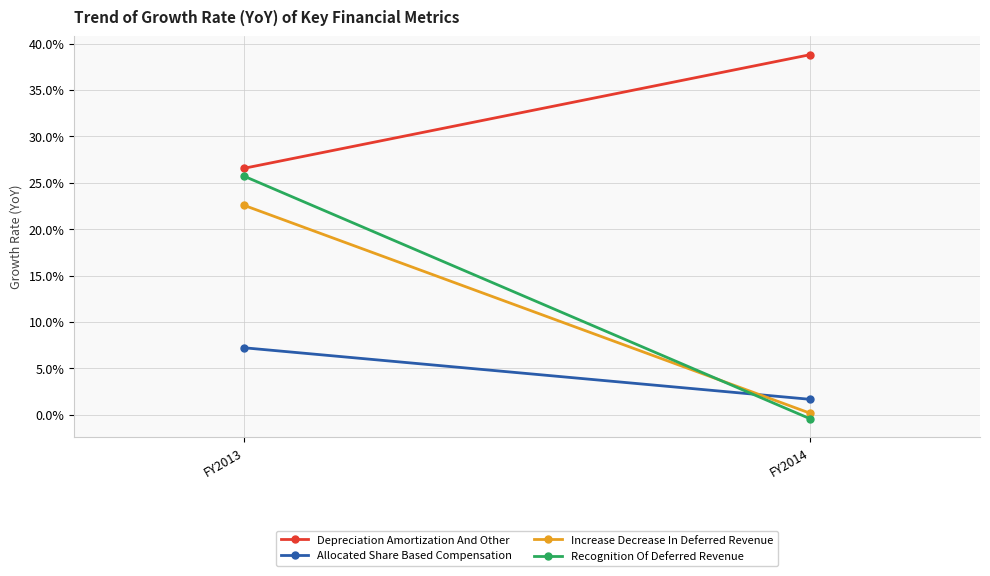

Reading right to left, what are all the values shown in this chart?

Depreciation Amortization And Other: FY2014=38.8	FY2013=26.6
Allocated Share Based Compensation: FY2014=1.7	FY2013=7.2
Increase Decrease In Deferred Revenue: FY2014=0.2	FY2013=22.6
Recognition Of Deferred Revenue: FY2014=-0.4	FY2013=25.7